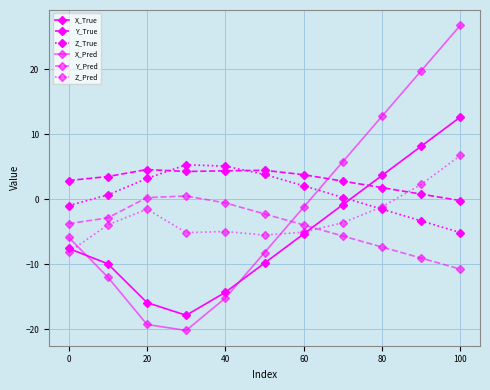

Which series has the largest total across all categories?

Y_True